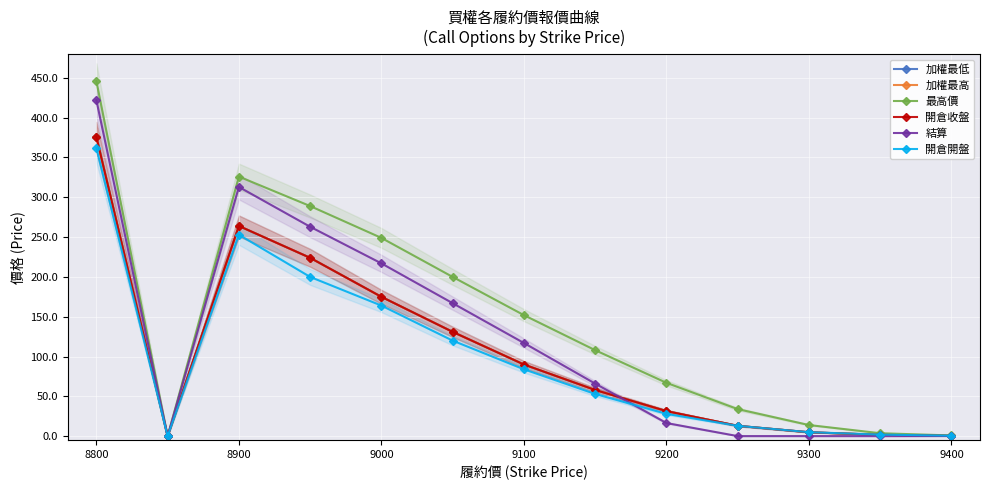

How many series are shown in this chart?

6